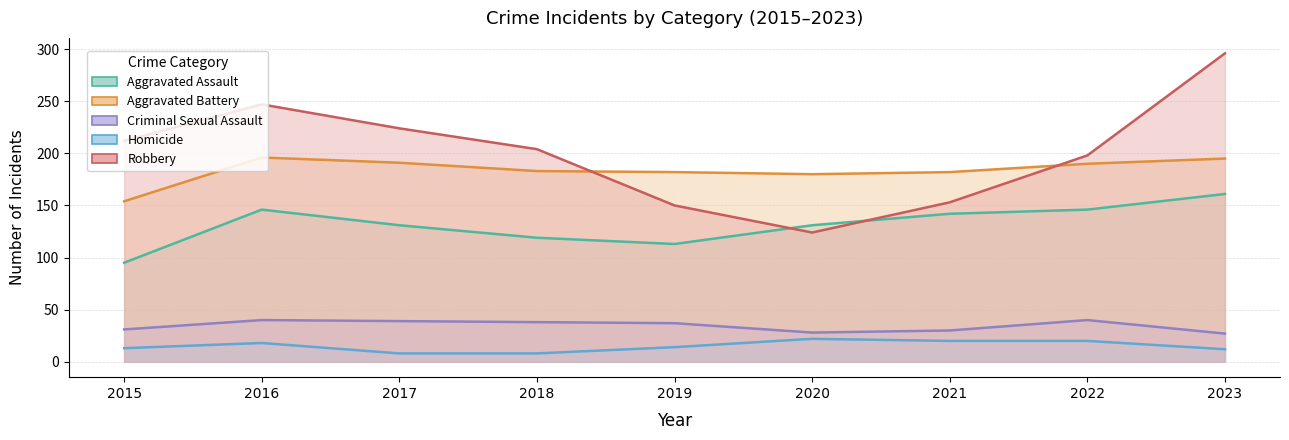

Which label corresponds to the largest value in the chart?

2023